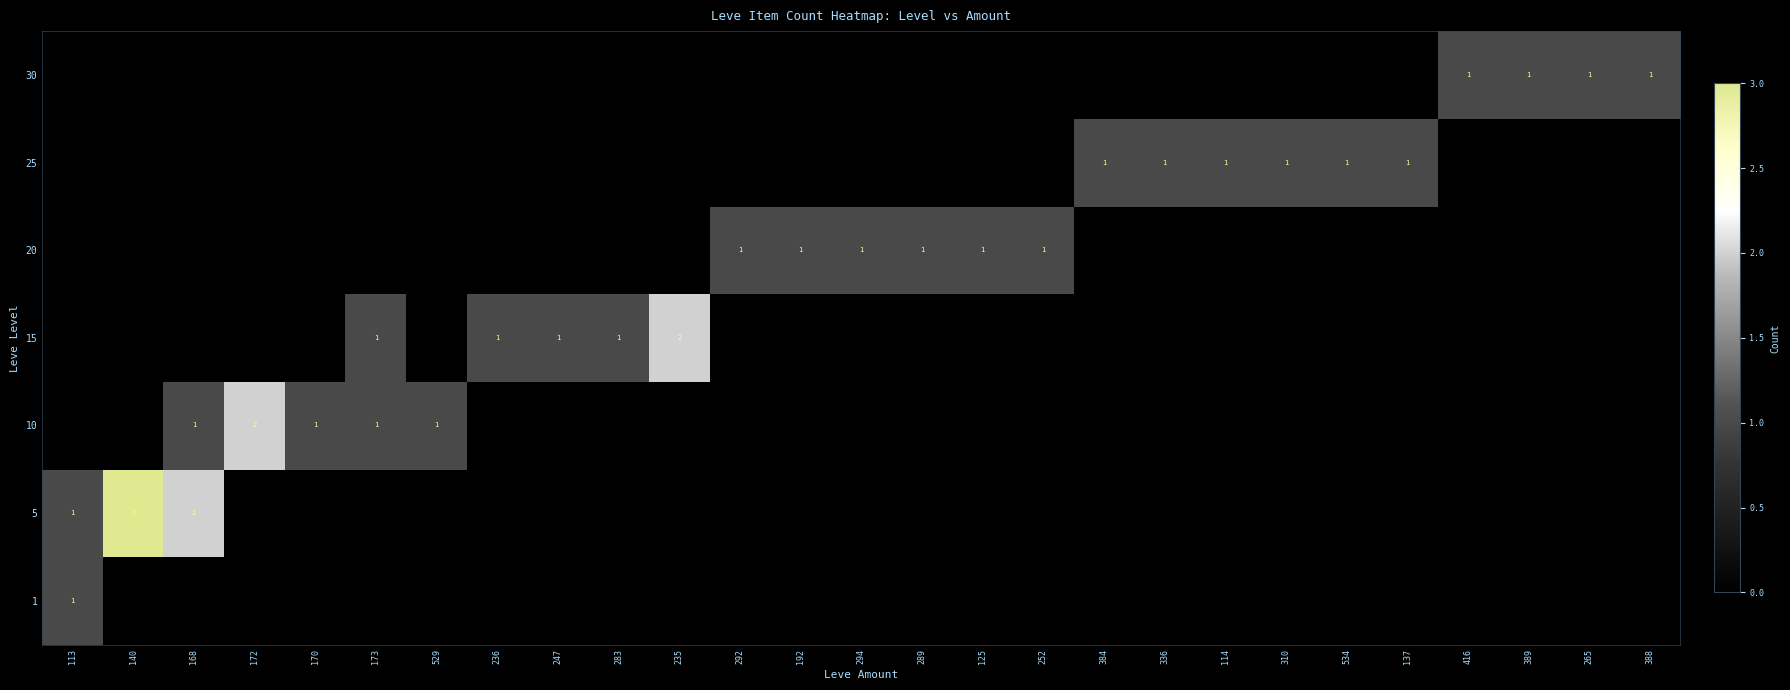

At which category is the sum across all series the highest?

140